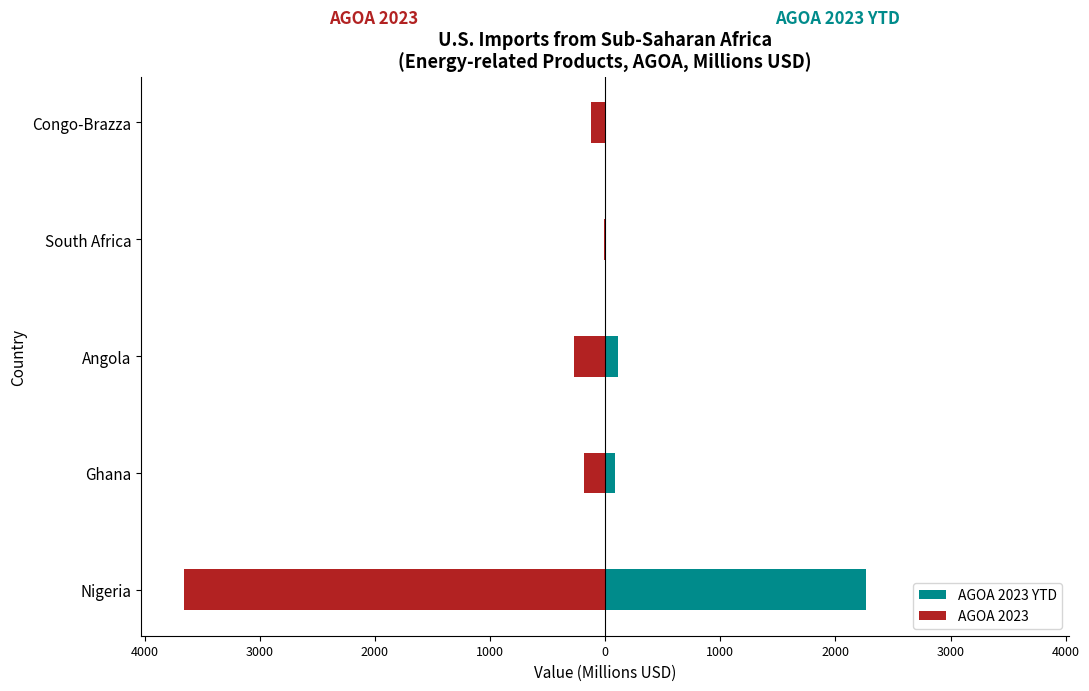

How many data points in AGOA 2023 are less than -186?

3